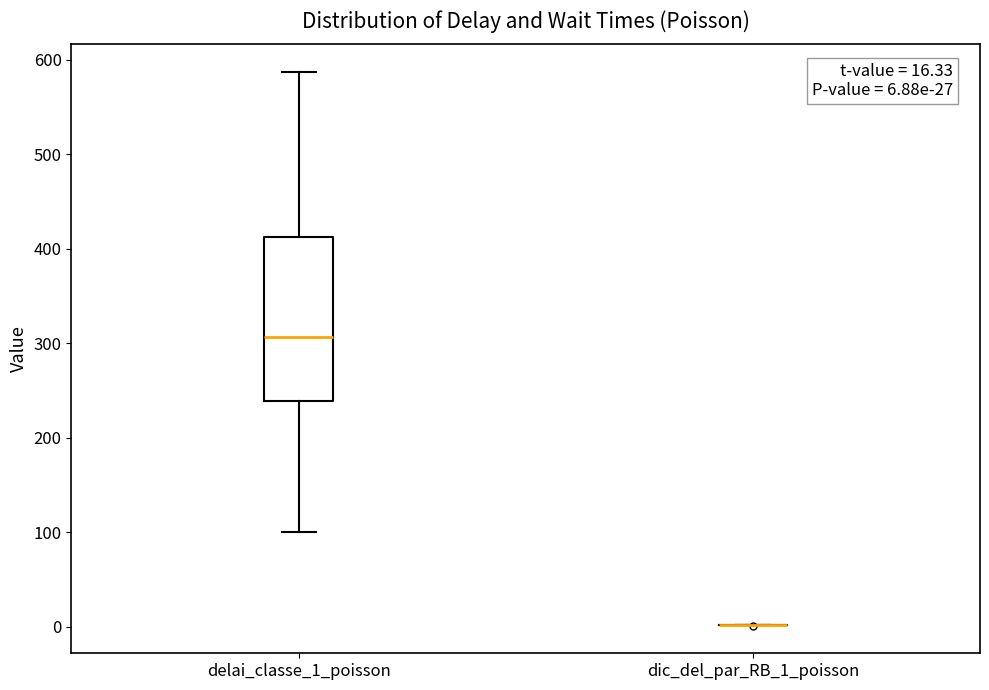

Which box is the tallest, from its lower edge to its upper edge?

delai_classe_1_poisson